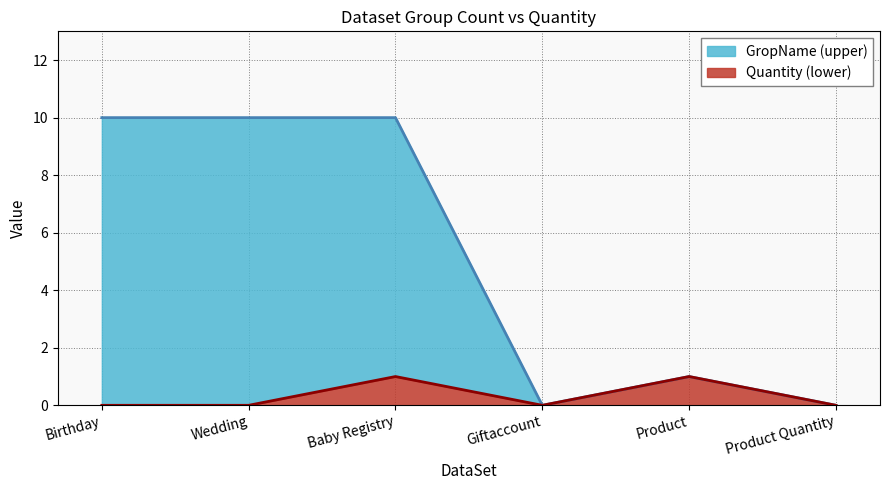

The Quantity (lower) series shows 0 at Product Quantity. True or false?

True